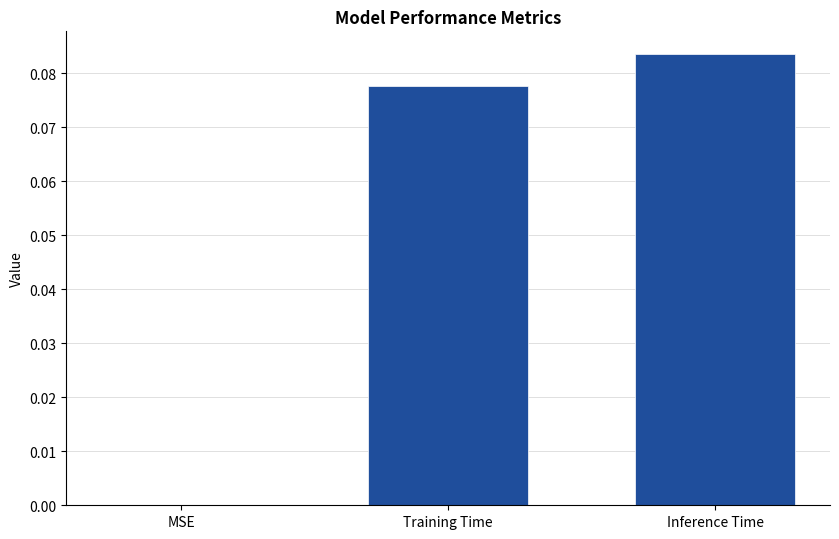

At which category does the chart reach its peak across all series?

Inference Time